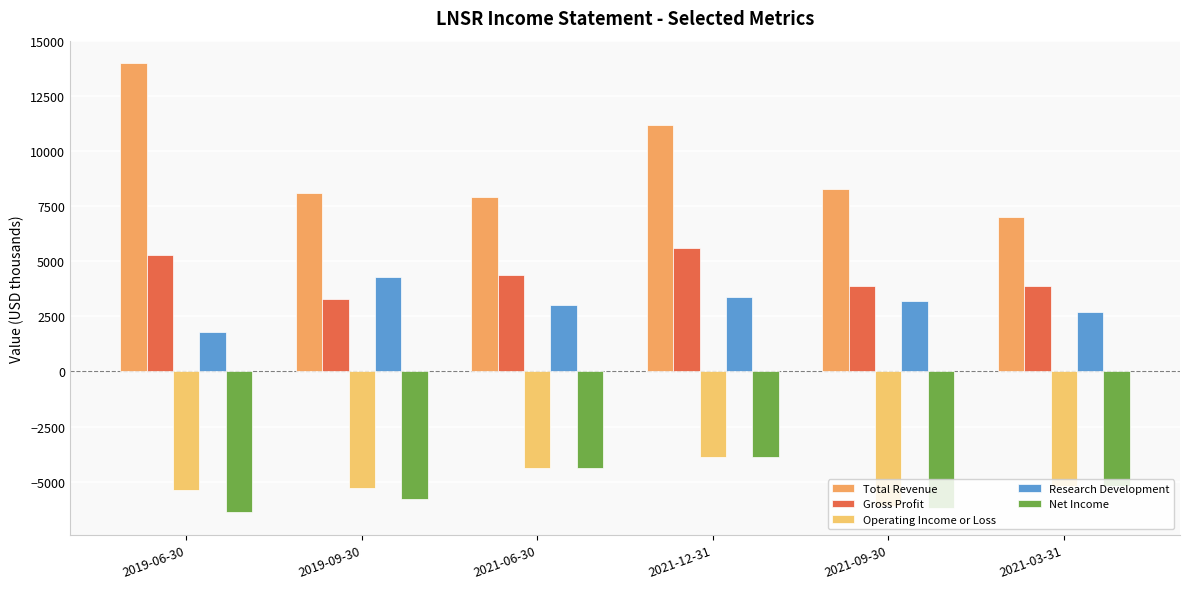

What position from the right is 2021-06-30?

4